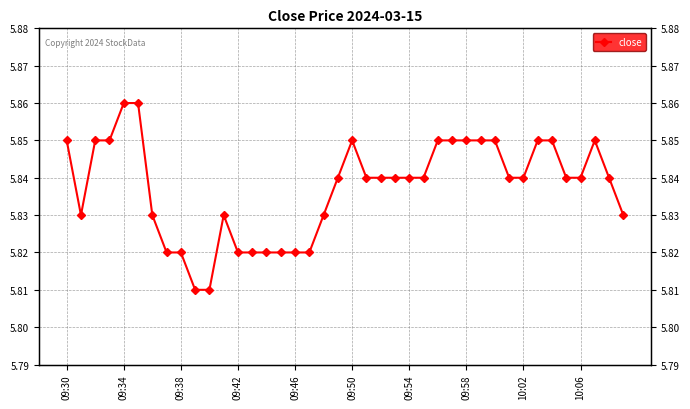

What is the sum of all values?

233.5